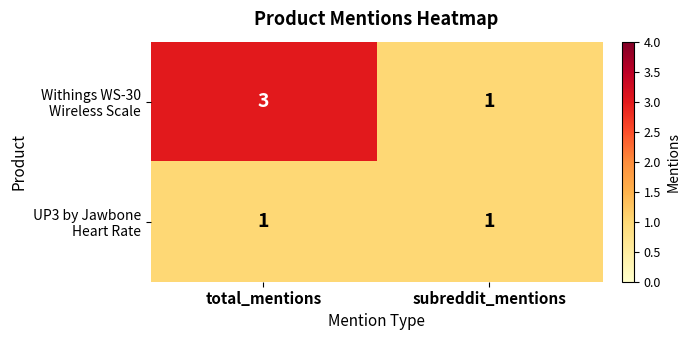

What is the maximum value shown in the chart?

3